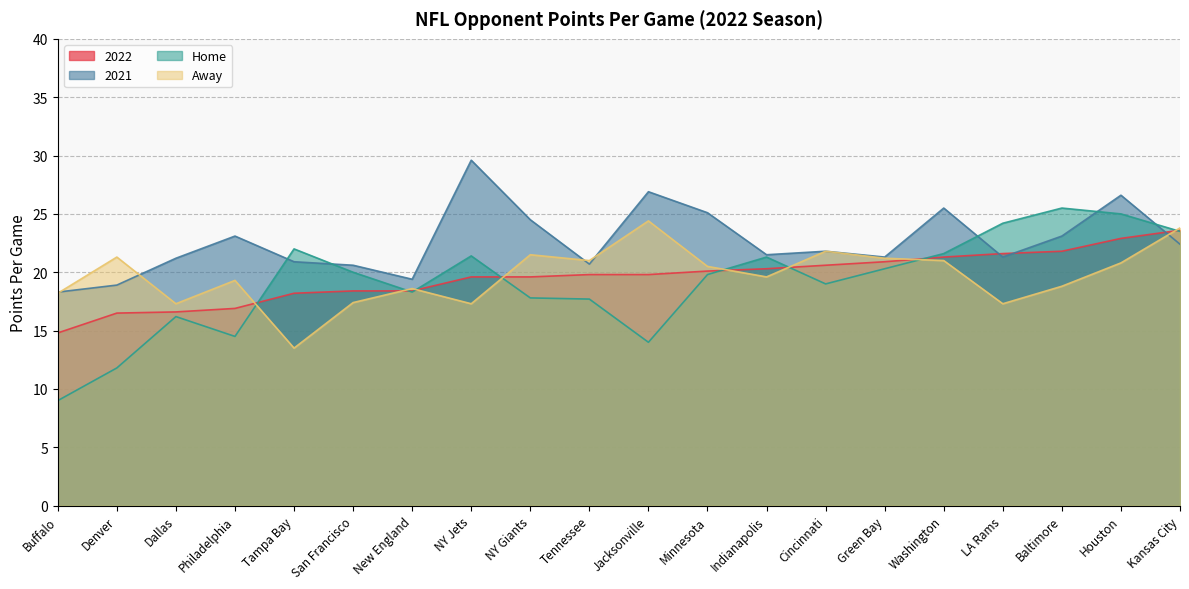

What is the label of the 12th point from the right?

NY Giants